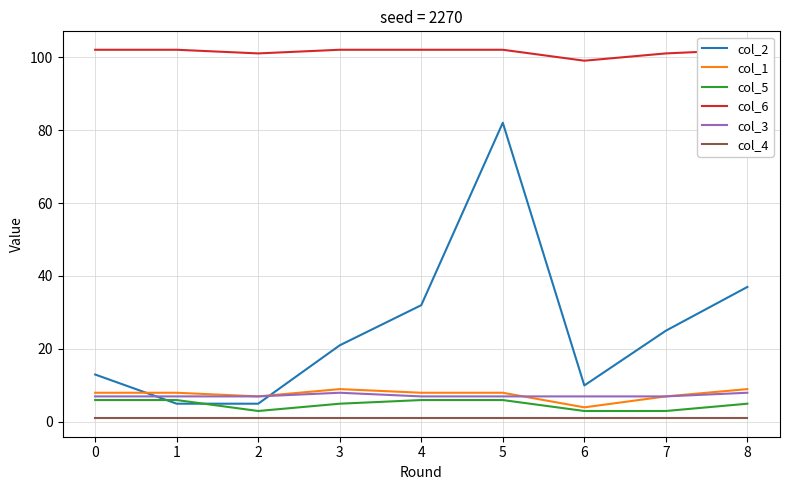

True or false: col_3 has a value of 8 at 8.

True